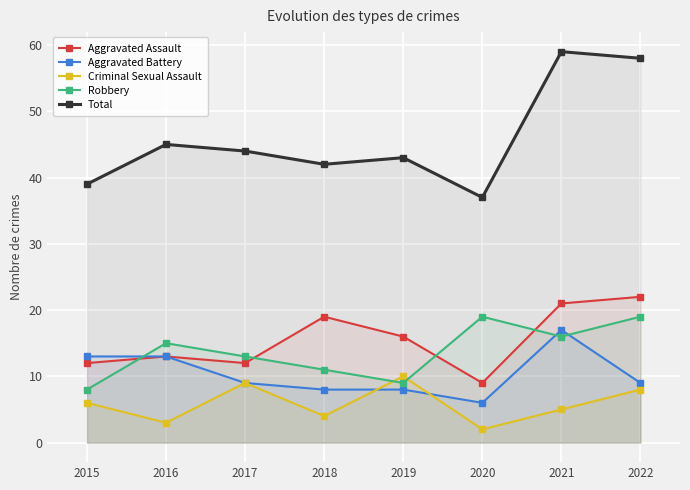

Where does the Robbery series first go above 15?

2020